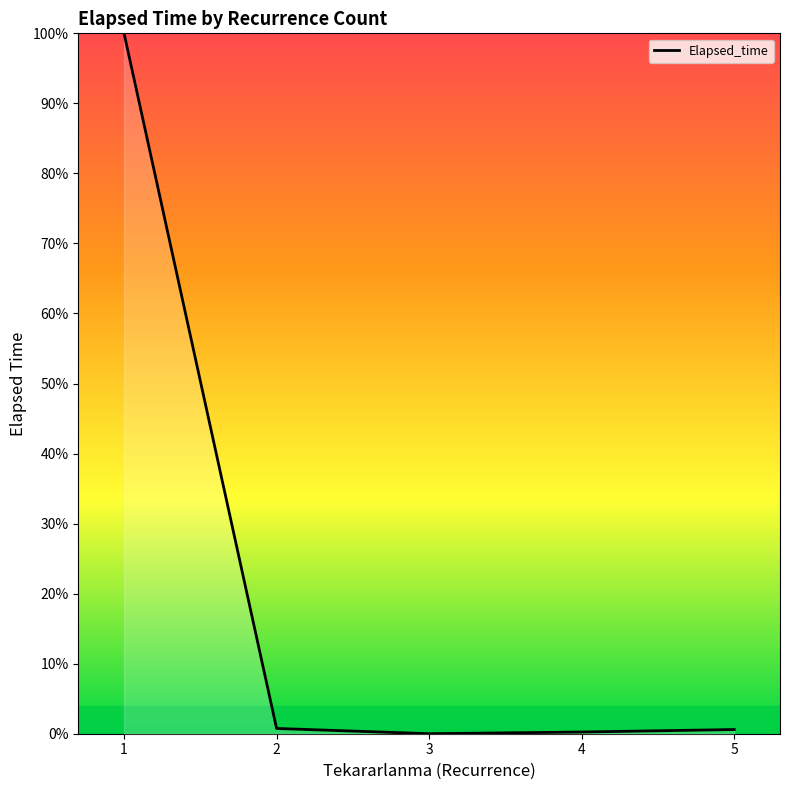

At which category does the chart reach its minimum across all series?

3